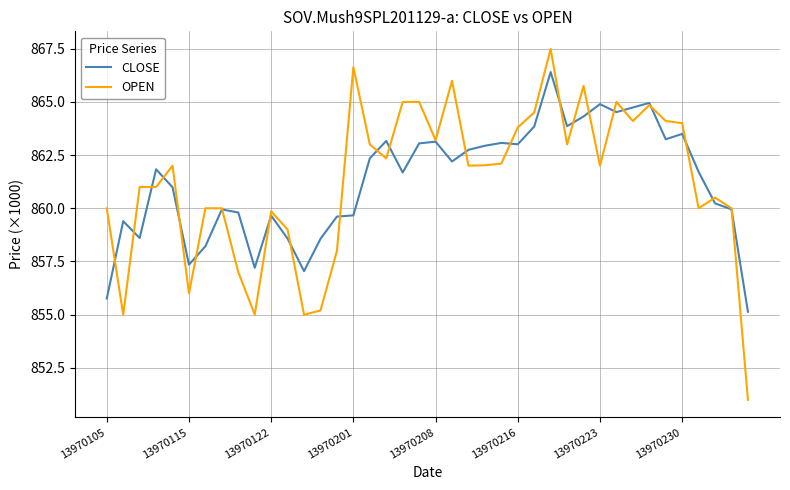

In CLOSE, how many points are higher than both neighbors (excluding endpoints)?

11